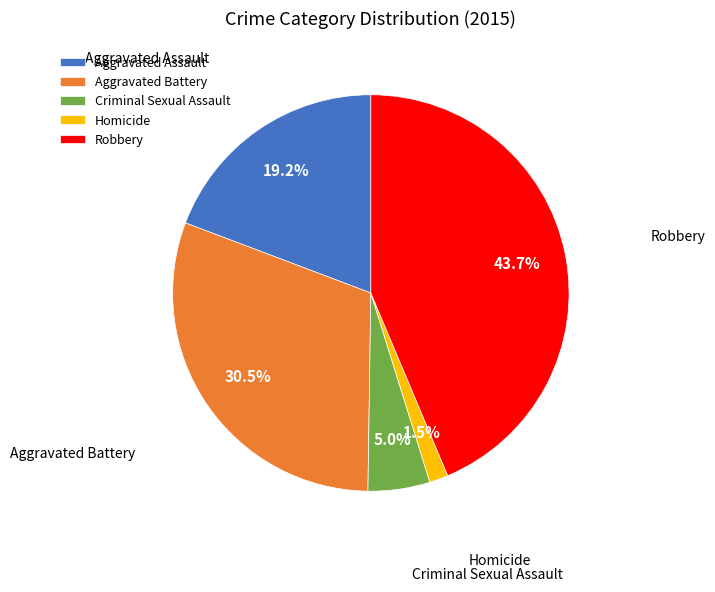

Do Robbery and Aggravated Battery together represent more than half of the pie?

Yes